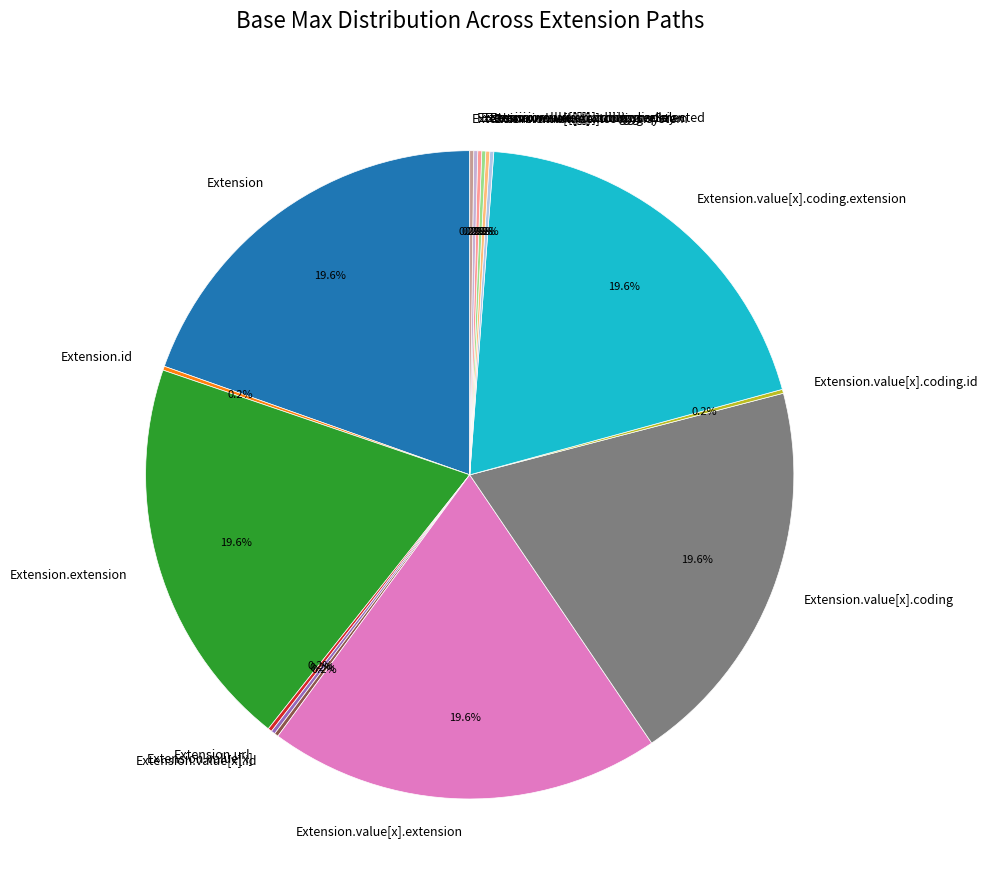

Is there a majority slice in this chart?

No